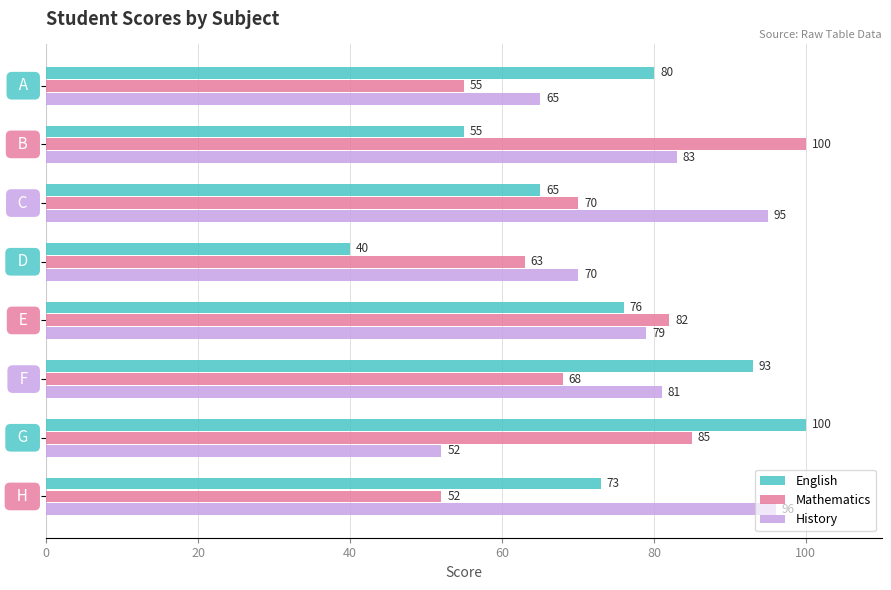

Which series has the largest total across all categories?

History